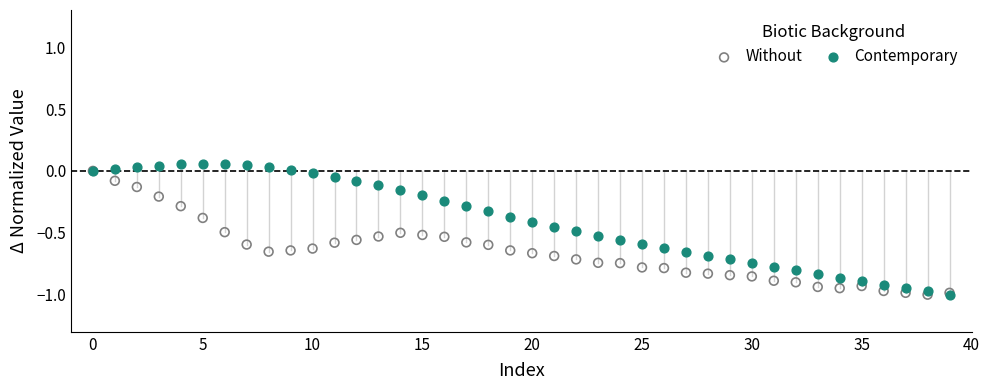

Which series contains the highest Y value?

Contemporary